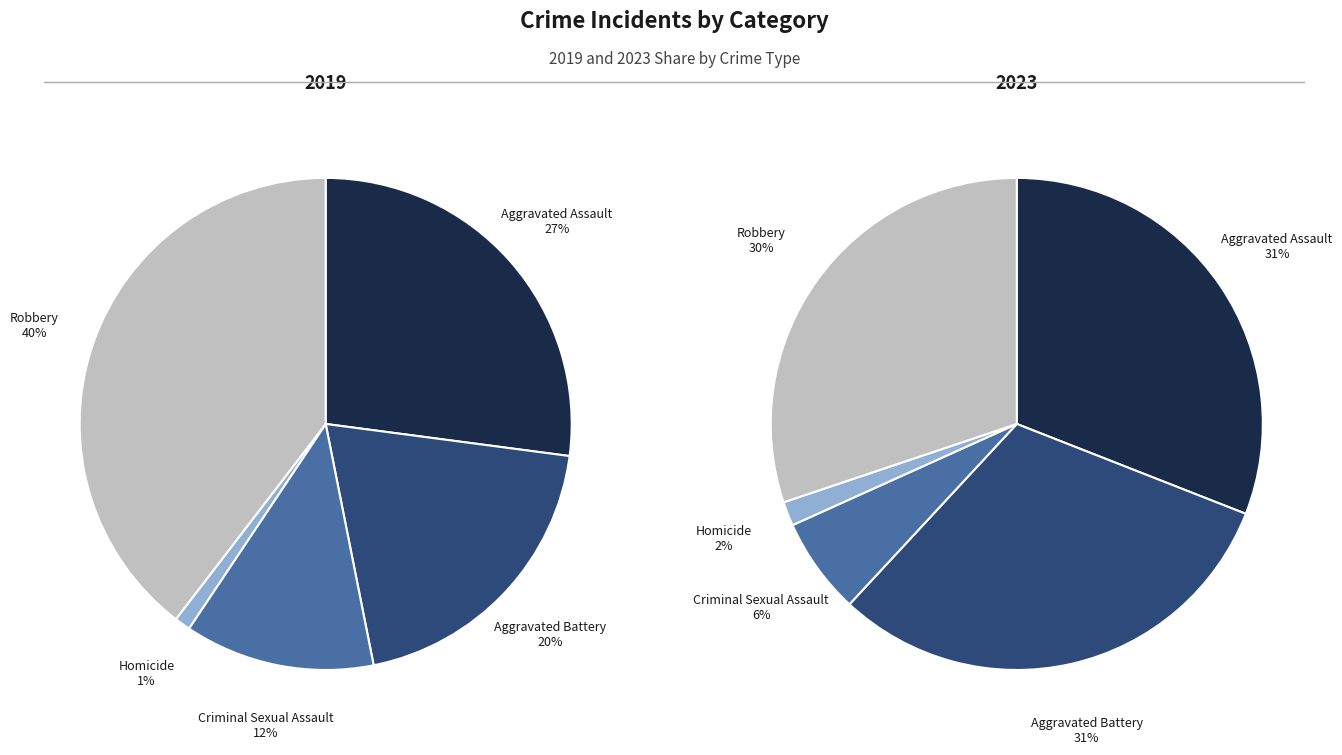

Which category has the biggest portion of the pie?

Aggravated Assault